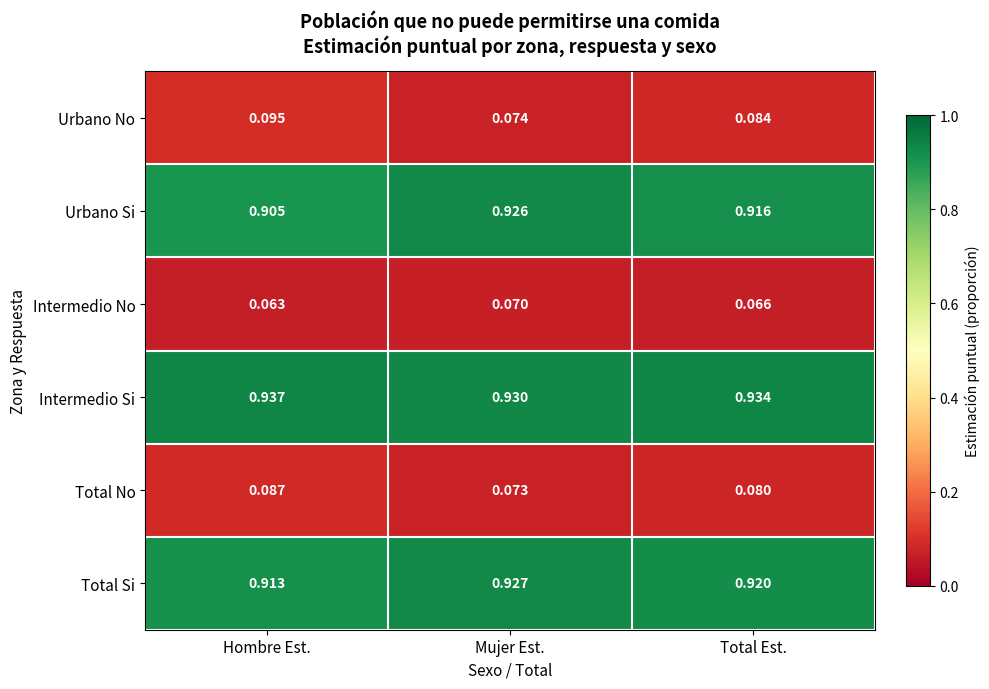

Rank the categories by Total No value from lowest to highest.

Mujer Est., Total Est., Hombre Est.